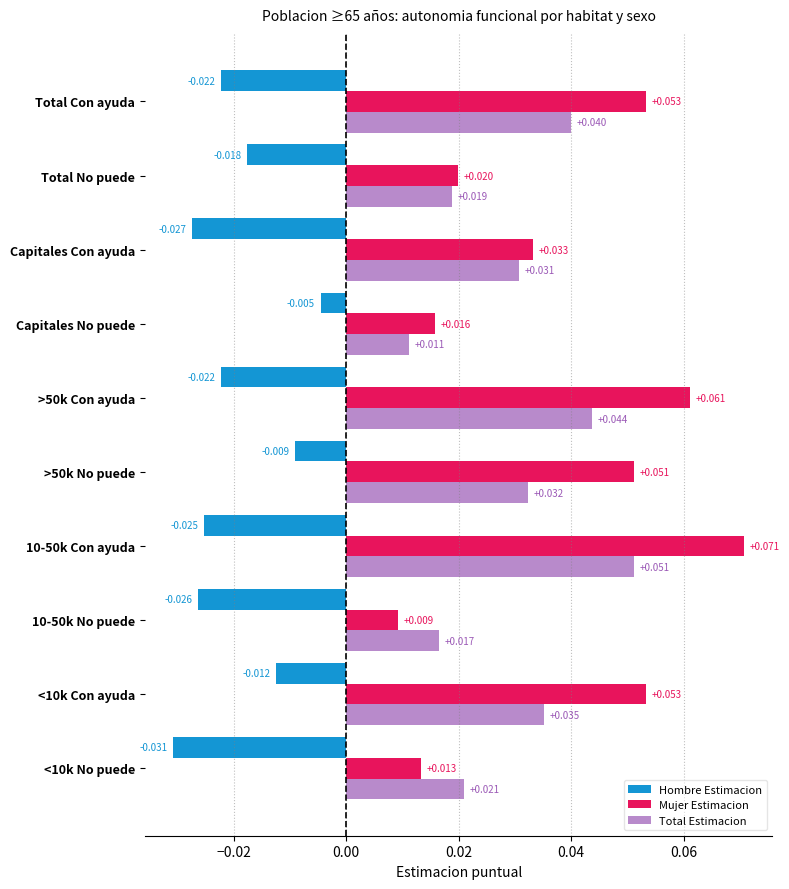

Which series has the largest range (max minus min)?

Mujer Estimacion